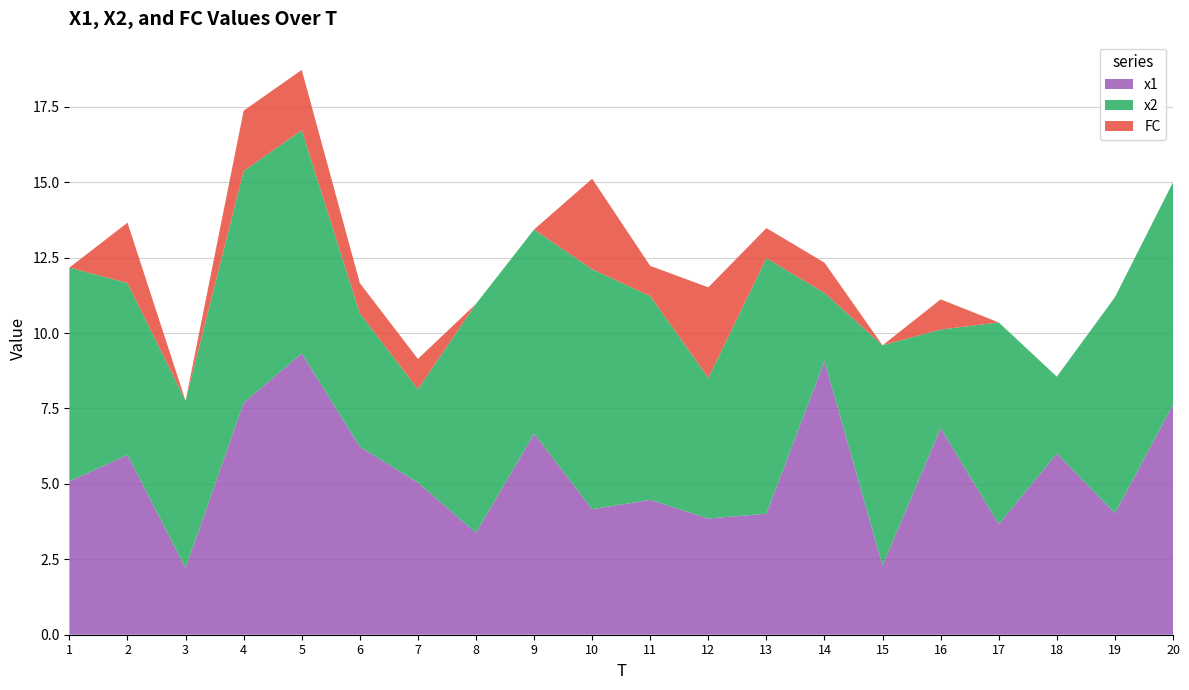

Reading left to right, list all the values displayed in this chart.

x1: 5.1	6.0	2.2	7.7	9.3	6.2	5.0	3.4	6.7	4.2	4.5	3.9	4.0	9.1	2.3	6.8	3.7	6.0	4.0	7.6
x2: 7.1	5.7	5.5	7.7	7.4	4.4	3.1	7.6	6.8	8.0	6.8	4.7	8.5	2.3	7.3	3.3	6.7	2.5	7.2	7.4
FC: 0.0	2.0	0.0	2.0	2.0	1.0	1.0	0.0	0.0	3.0	1.0	3.0	1.0	1.0	0.0	1.0	0.0	0.0	0.0	0.0